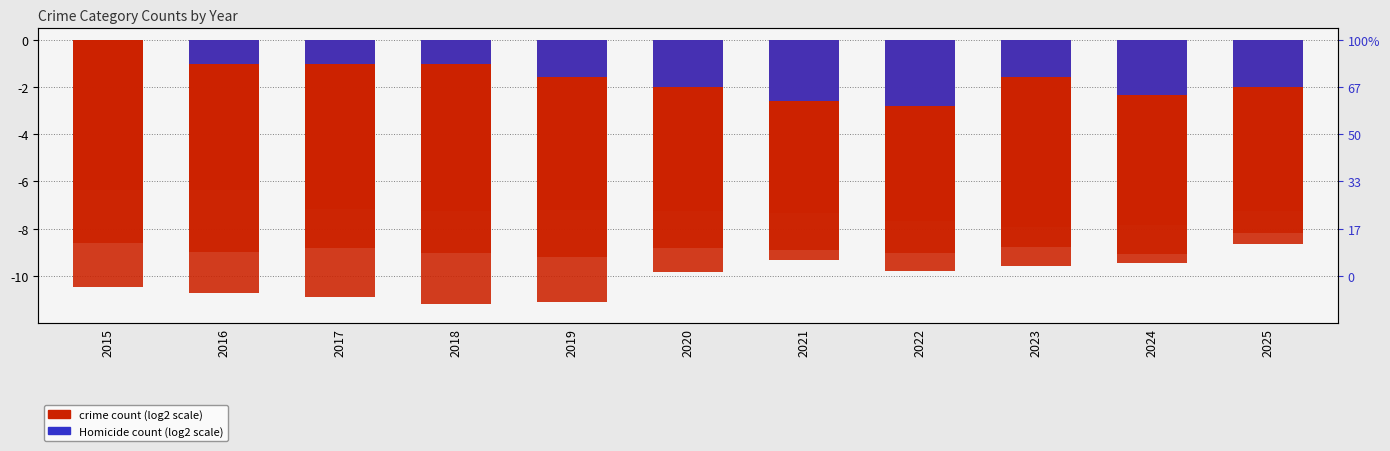

What is the difference between the highest and lowest values at 2021?

6.7